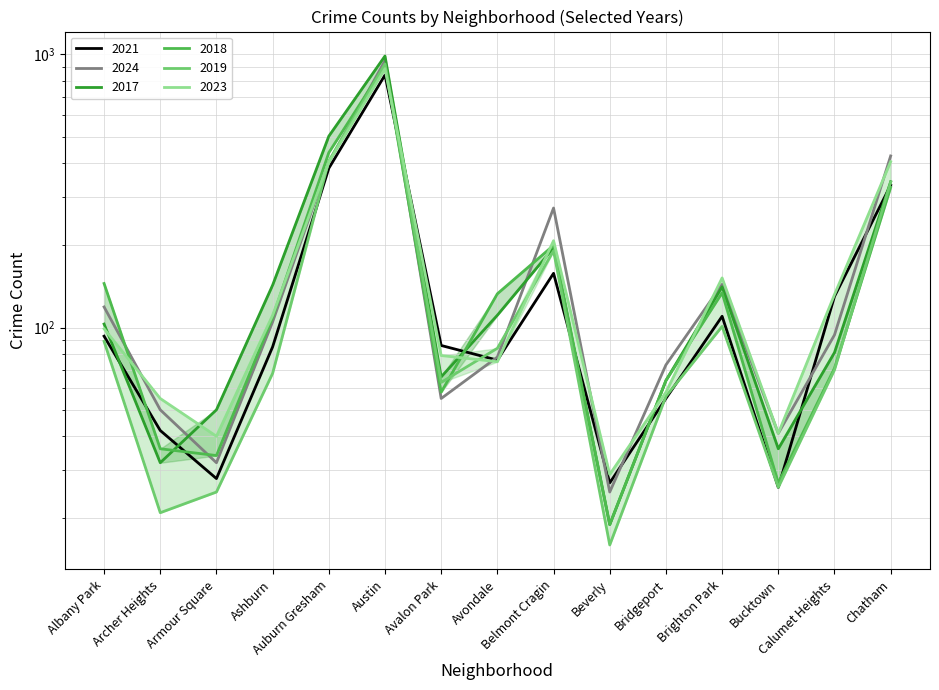

Is it true that 2017 equals 36 at Bucktown?

True